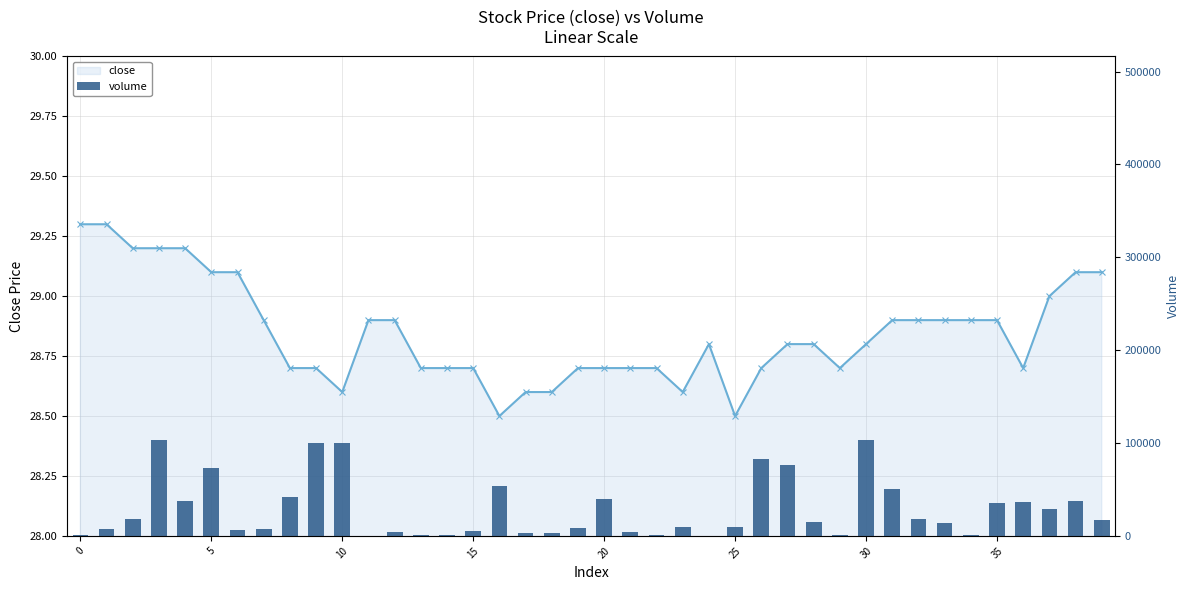

Rank the series at 25 from lowest to highest value.

close, volume